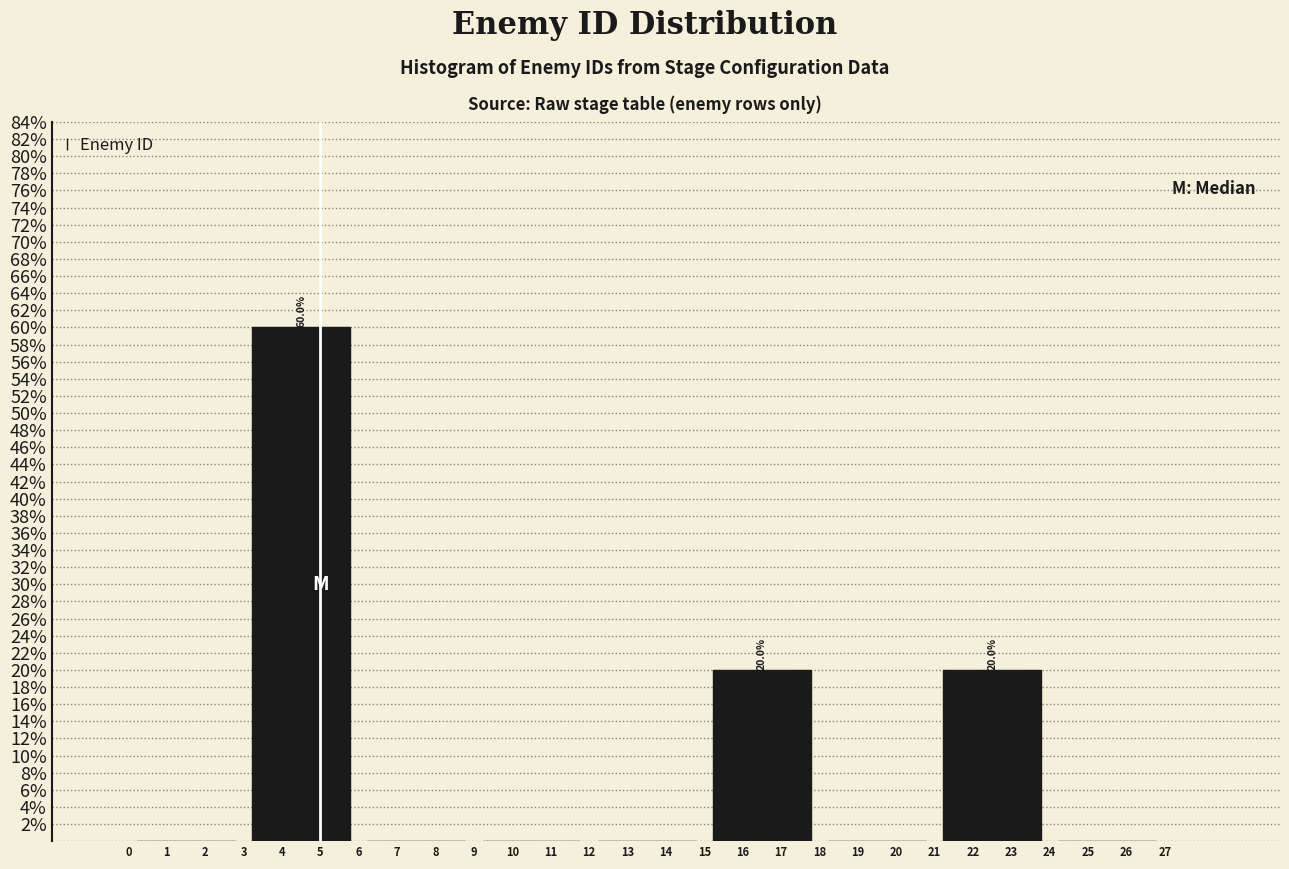

Over which range of the x-axis is the bar tallest?

3 to 6